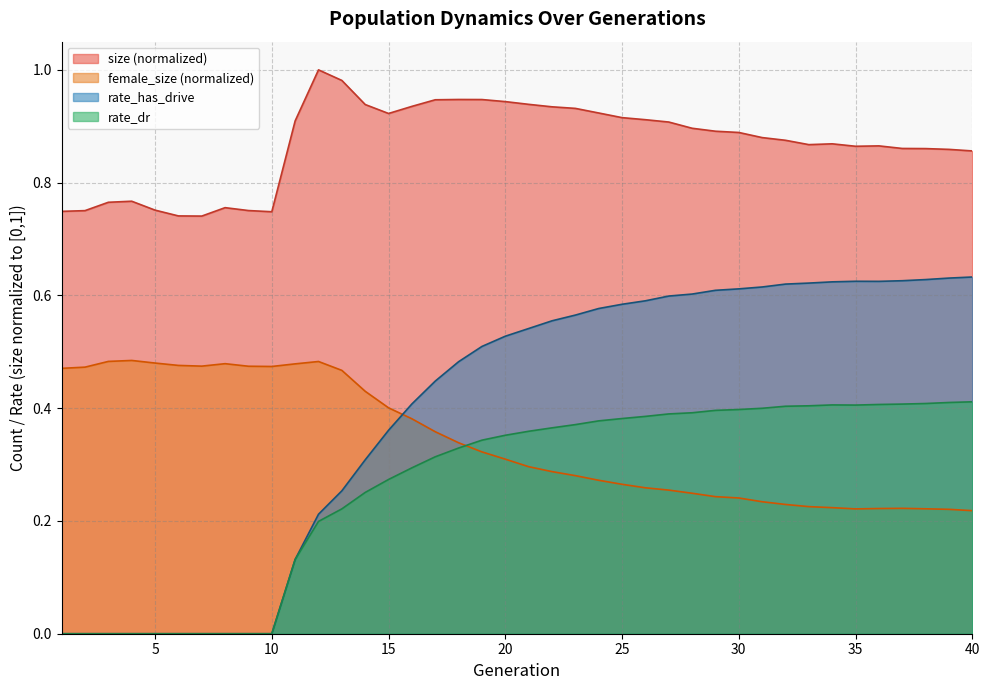

Is the value of rate_dr at 12 greater than the value of size at 16?

No